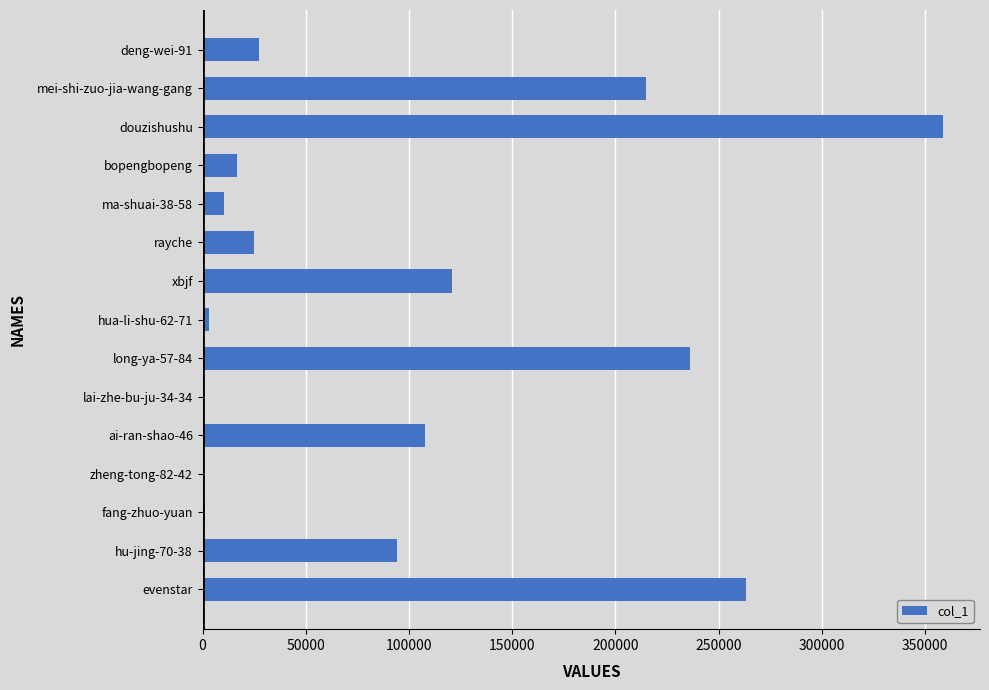

At which label is the value closest to 179411?

mei-shi-zuo-jia-wang-gang